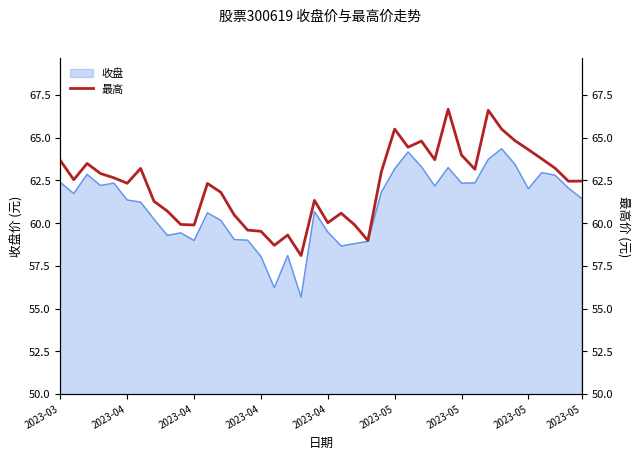

True or false: there are more than 0 points higher than both neighbors.

True